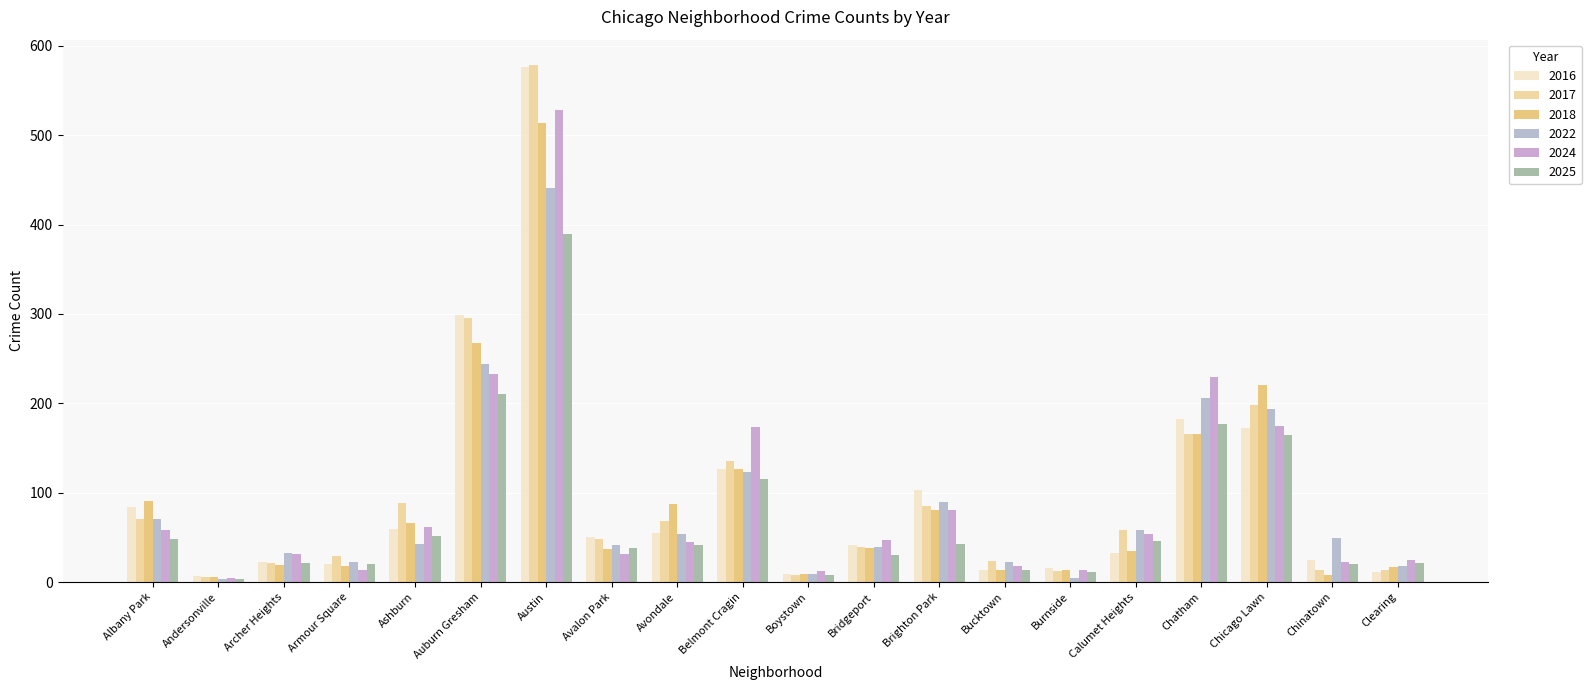

How many data points in 2024 are less than 47?

10